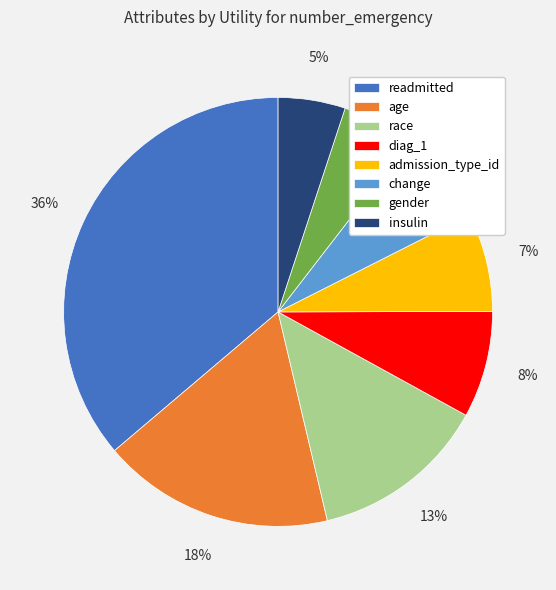

Combined, do gender and change account for over 50%?

No